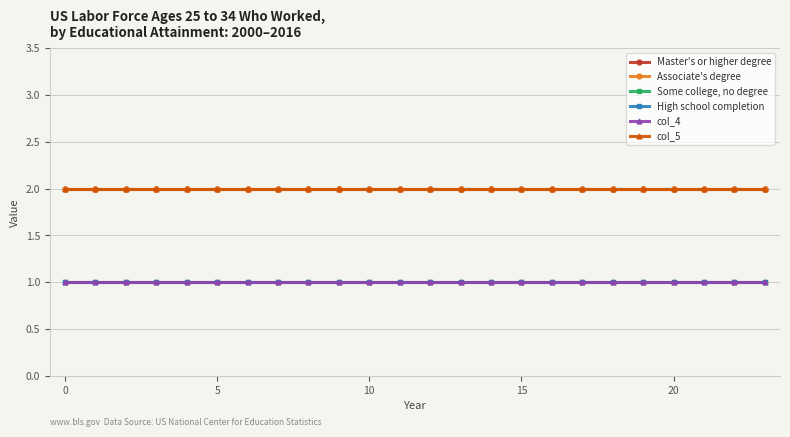

What is the lowest value of the Master's or higher degree series?

2